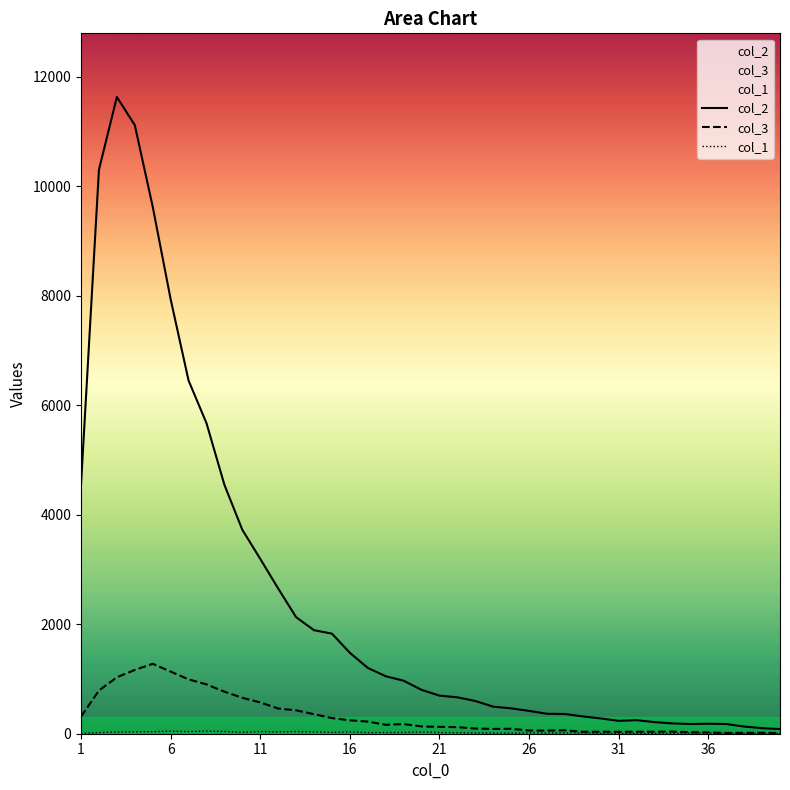

Which series has the largest total across all categories?

col_2